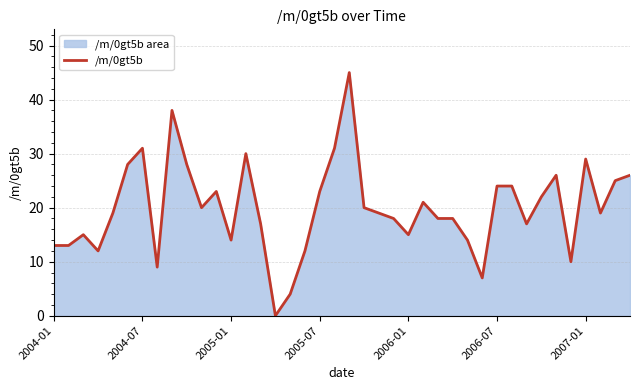

What is the sum of all values?

797